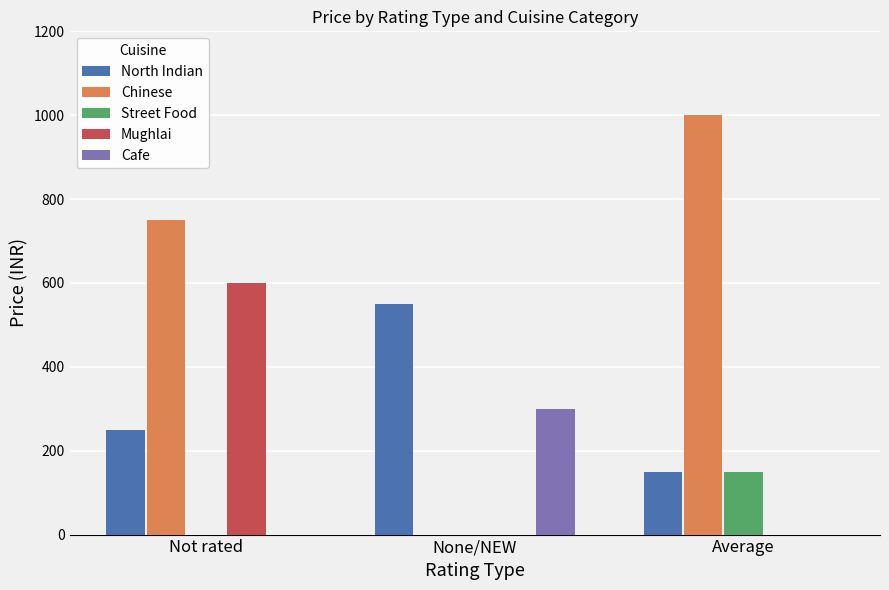

Reading left to right, extract all data points from this chart.

North Indian: 250	550	150
Chinese: 750	0	1000
Street Food: 0	0	150
Mughlai: 600	0	0
Cafe: 0	300	0